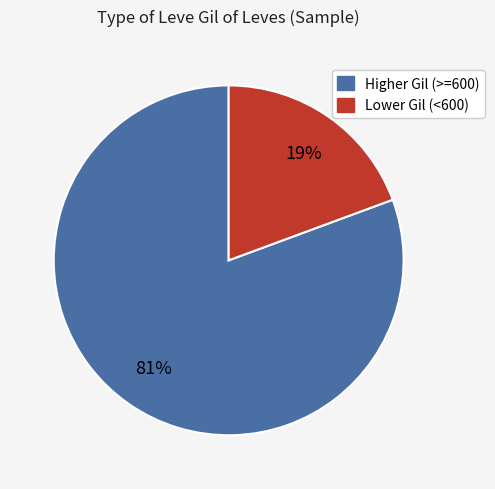

Does any single category account for the majority?

Yes